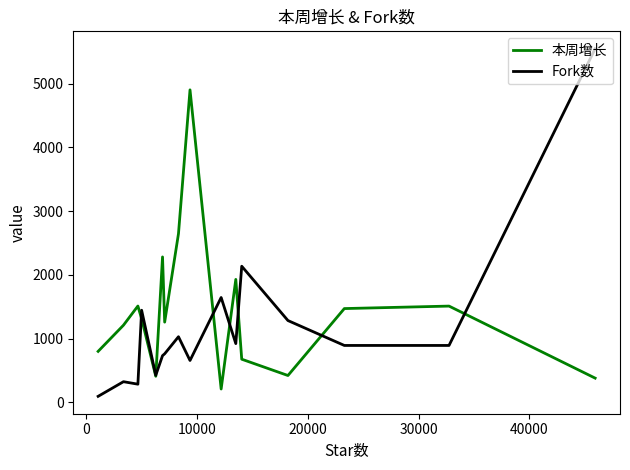

How many intersections are there between 本周增长 and Fork数?

7